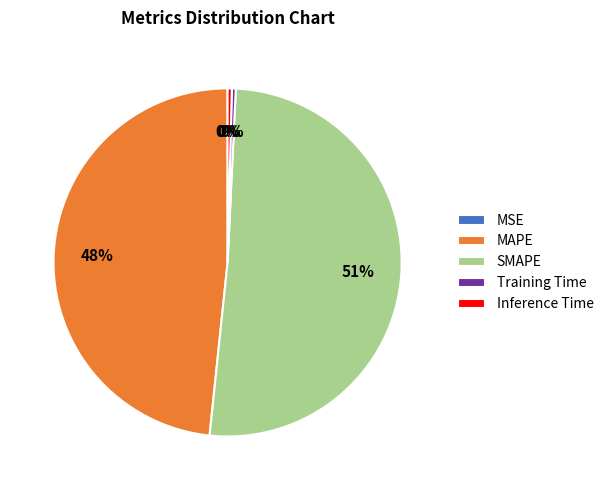

To the nearest percent, what is the average slice percentage?

20%